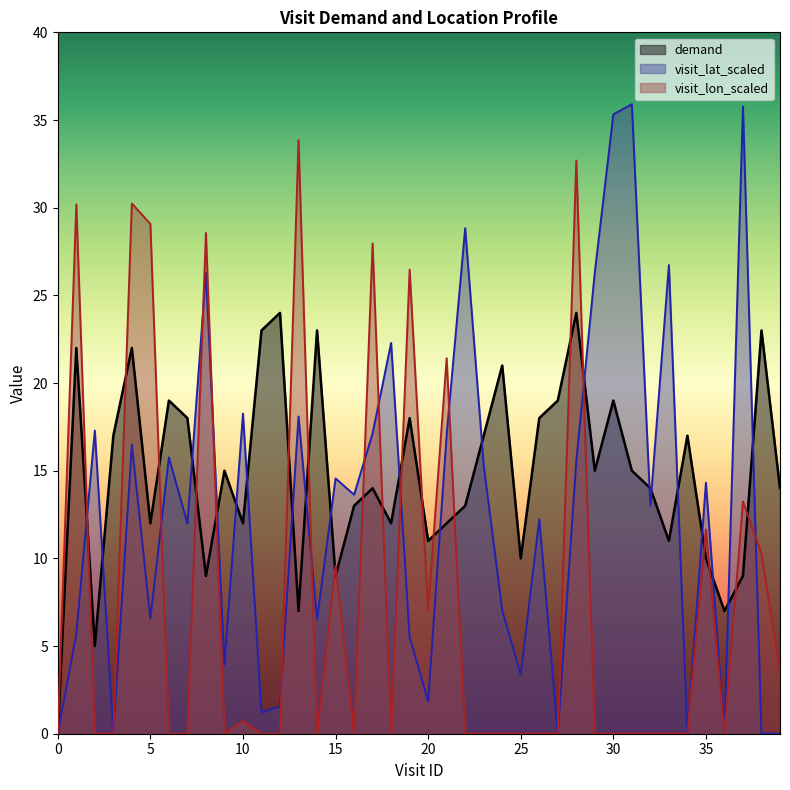

At which label does demand reach its peak?

12